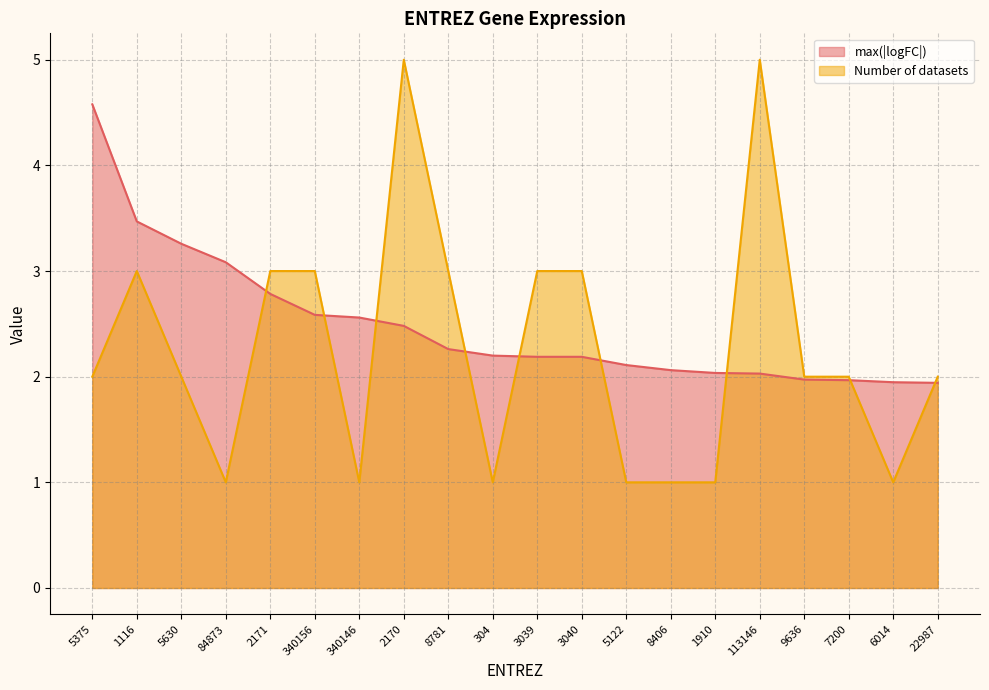

How many lines are shown in the chart?

2